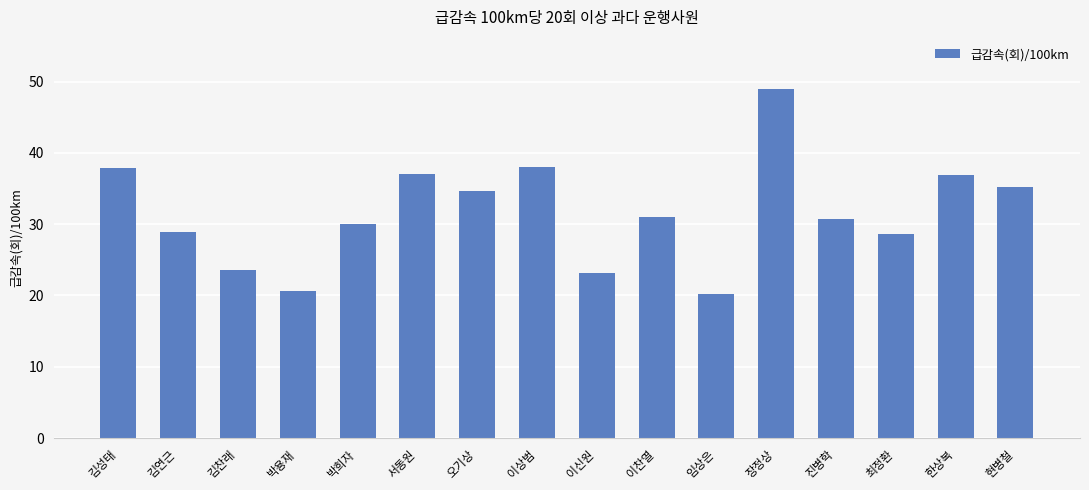

What is the maximum value shown in the chart?

48.9